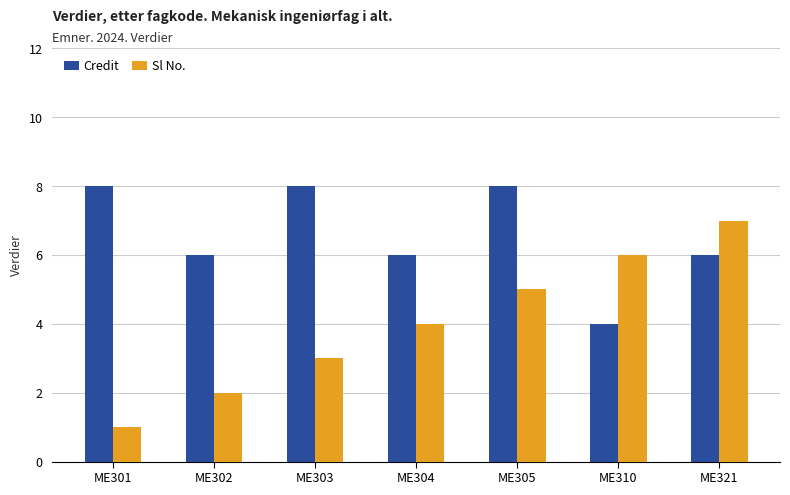

How many bars are there in total?

14